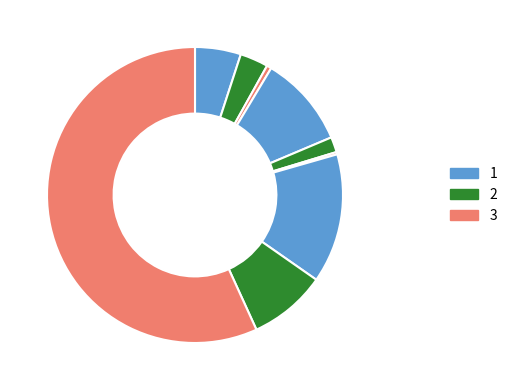

How many slices are in this pie chart?

9